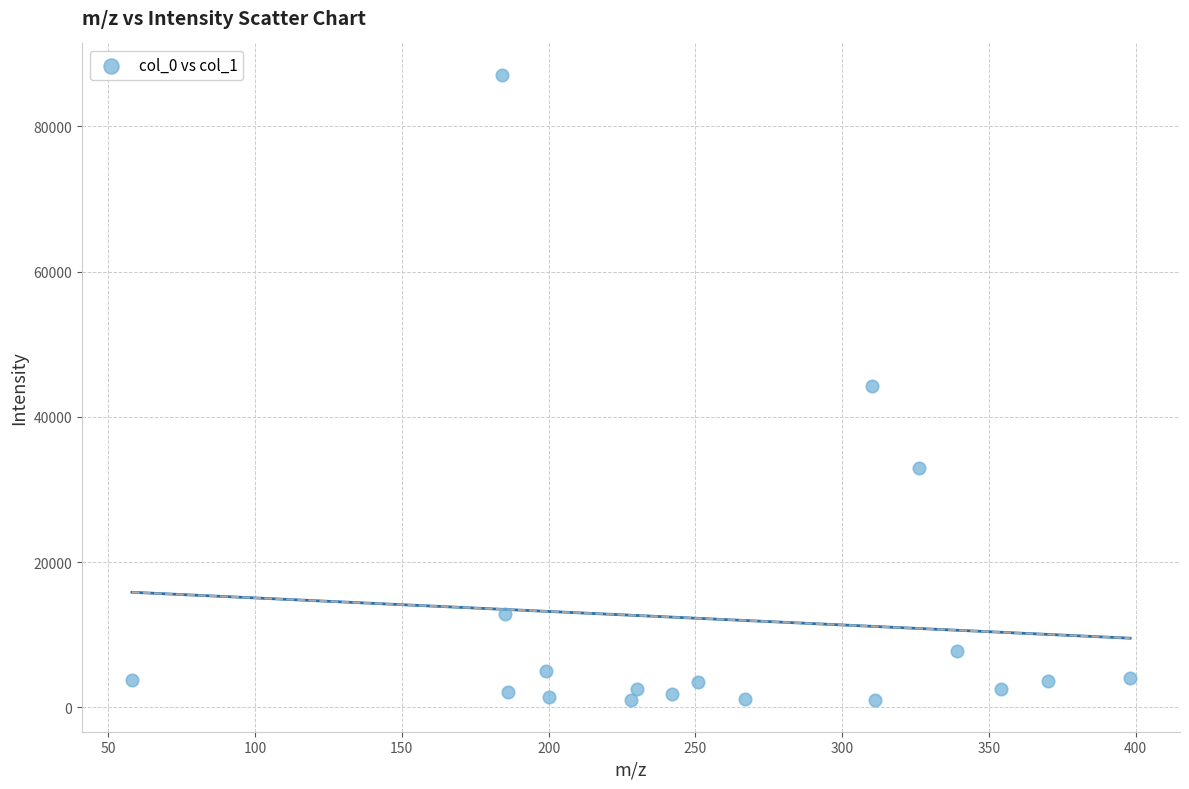

What is the range of X values (max minus min)?

340.0